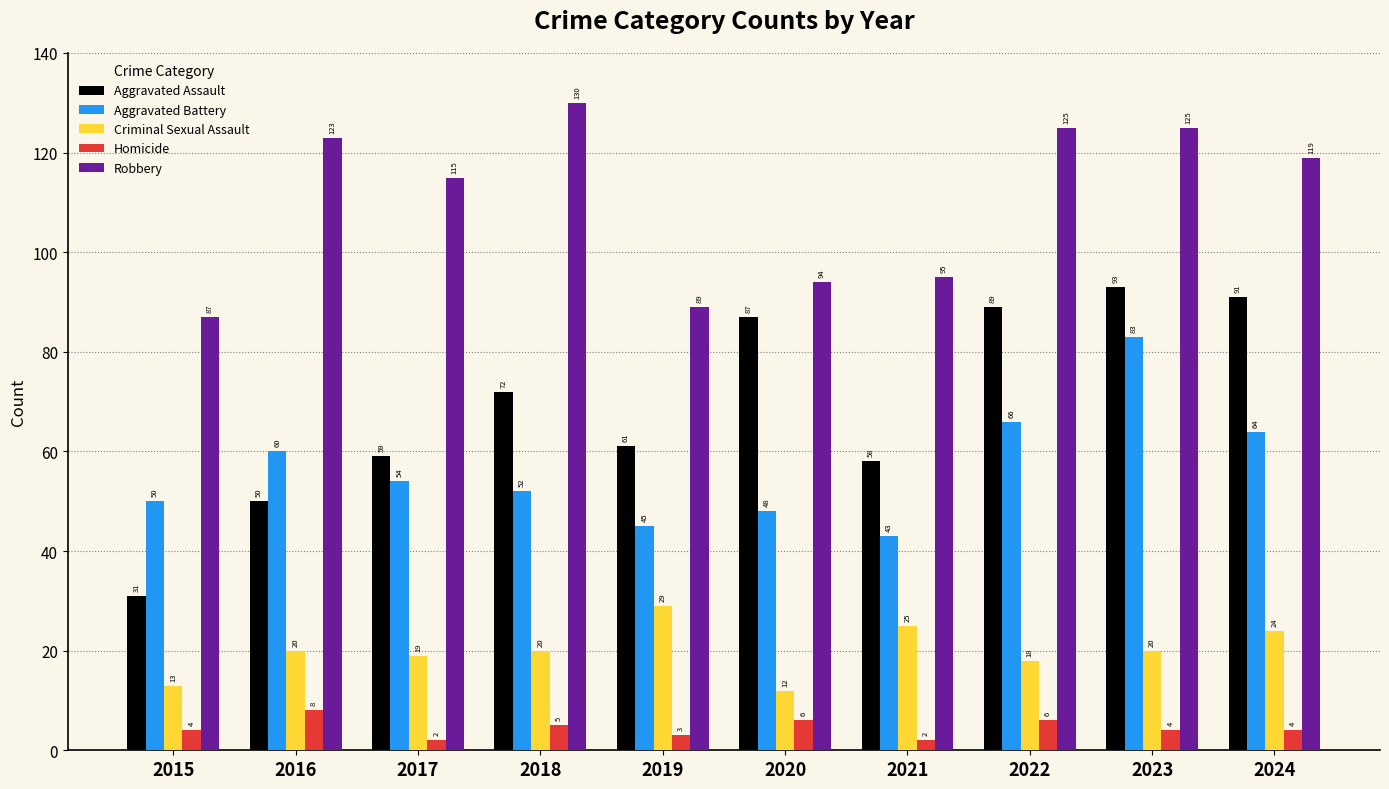

Reading right to left, extract all data points from this chart.

Aggravated Assault: 91	93	89	58	87	61	72	59	50	31
Aggravated Battery: 64	83	66	43	48	45	52	54	60	50
Criminal Sexual Assault: 24	20	18	25	12	29	20	19	20	13
Homicide: 4	4	6	2	6	3	5	2	8	4
Robbery: 119	125	125	95	94	89	130	115	123	87